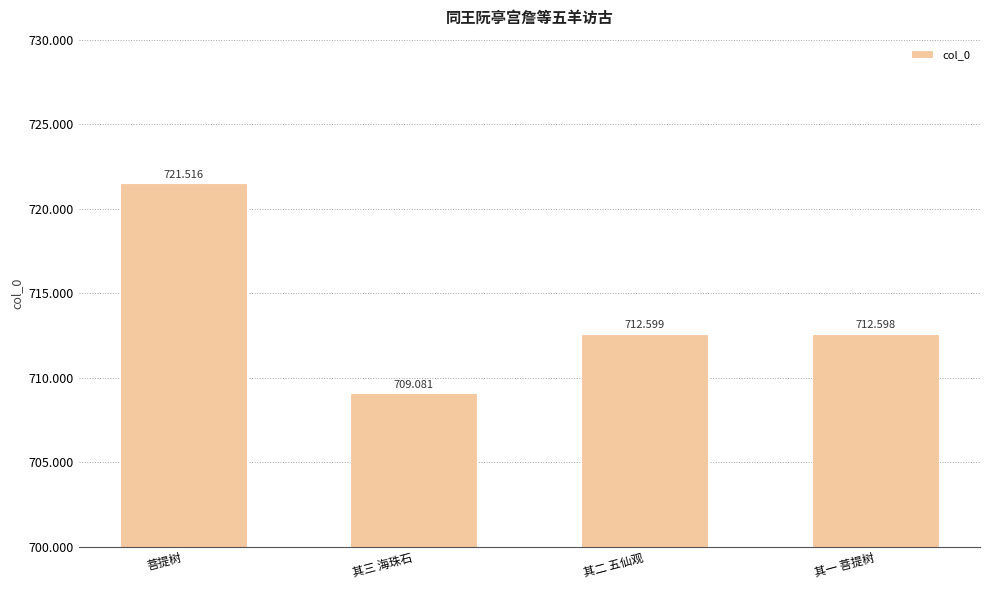

Reading left to right, what are all the values shown in this chart?

菩提树=721516	其三 海珠石=709081	其二 五仙观=712599	其一 菩提树=712598